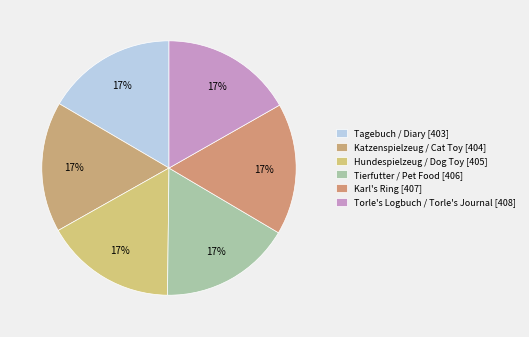

Does any single category account for the majority?

No